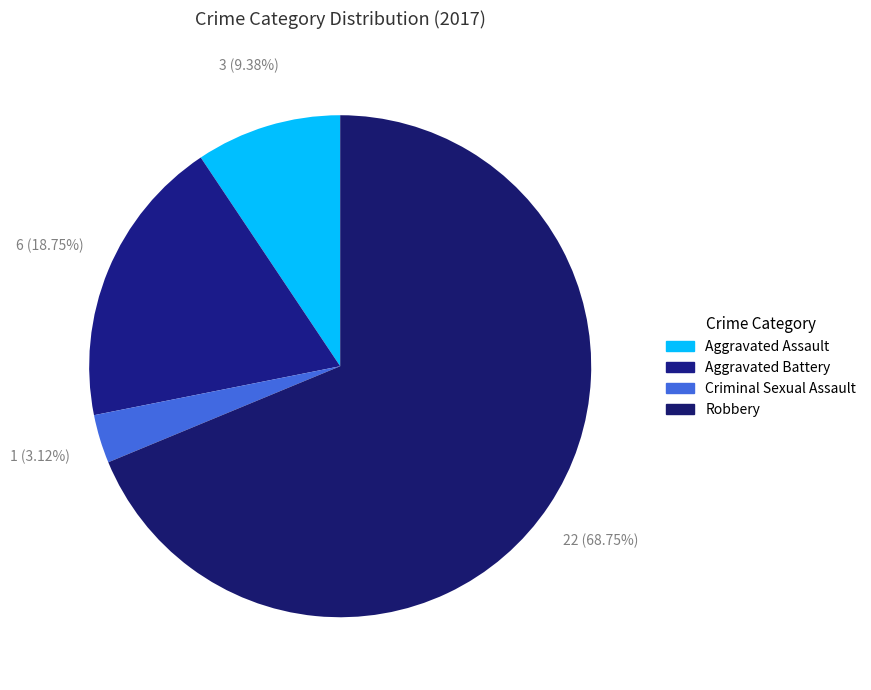

Is it true that Aggravated Battery is 26% of the pie?

False